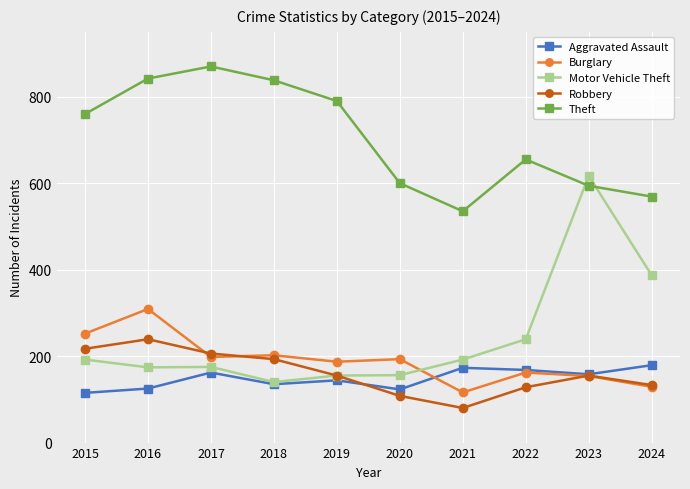

True or false: Theft has a value of 842 at 2016.

True